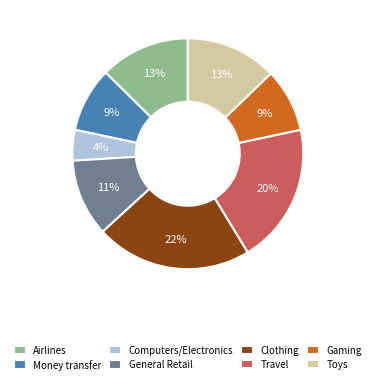

Which category has the biggest portion of the pie?

Clothing